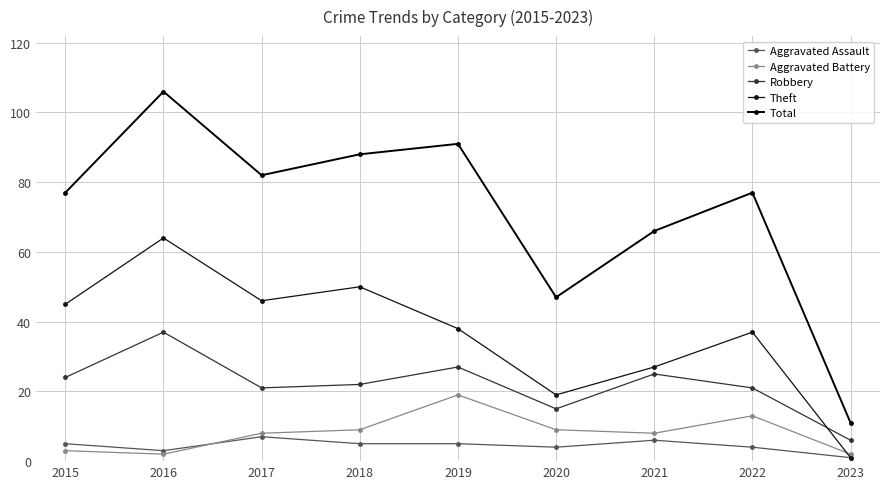

How many categories are shown in the chart?

9